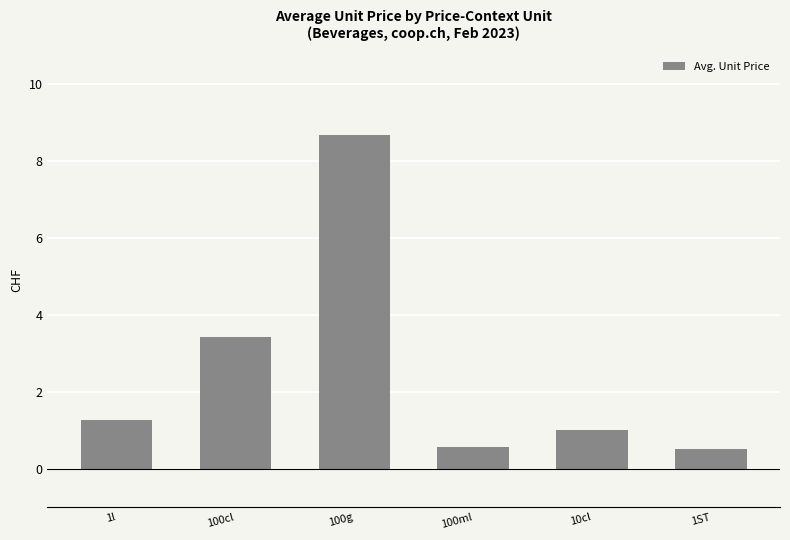

Is it true that the value at 10cl is 0.3?

False